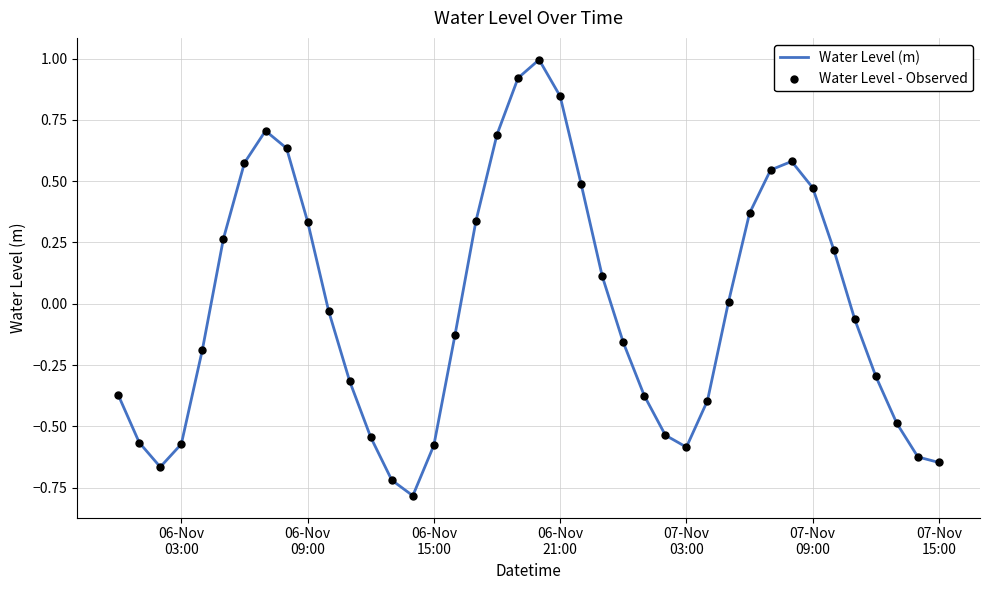

What is the difference between the maximum and minimum values?

1.8